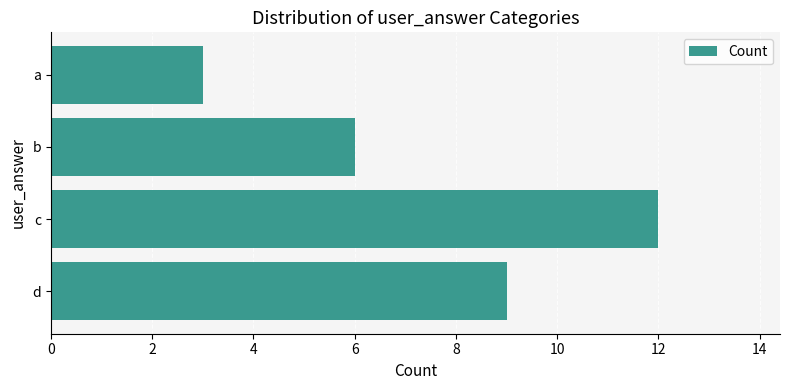

How many data points are less than 9?

2